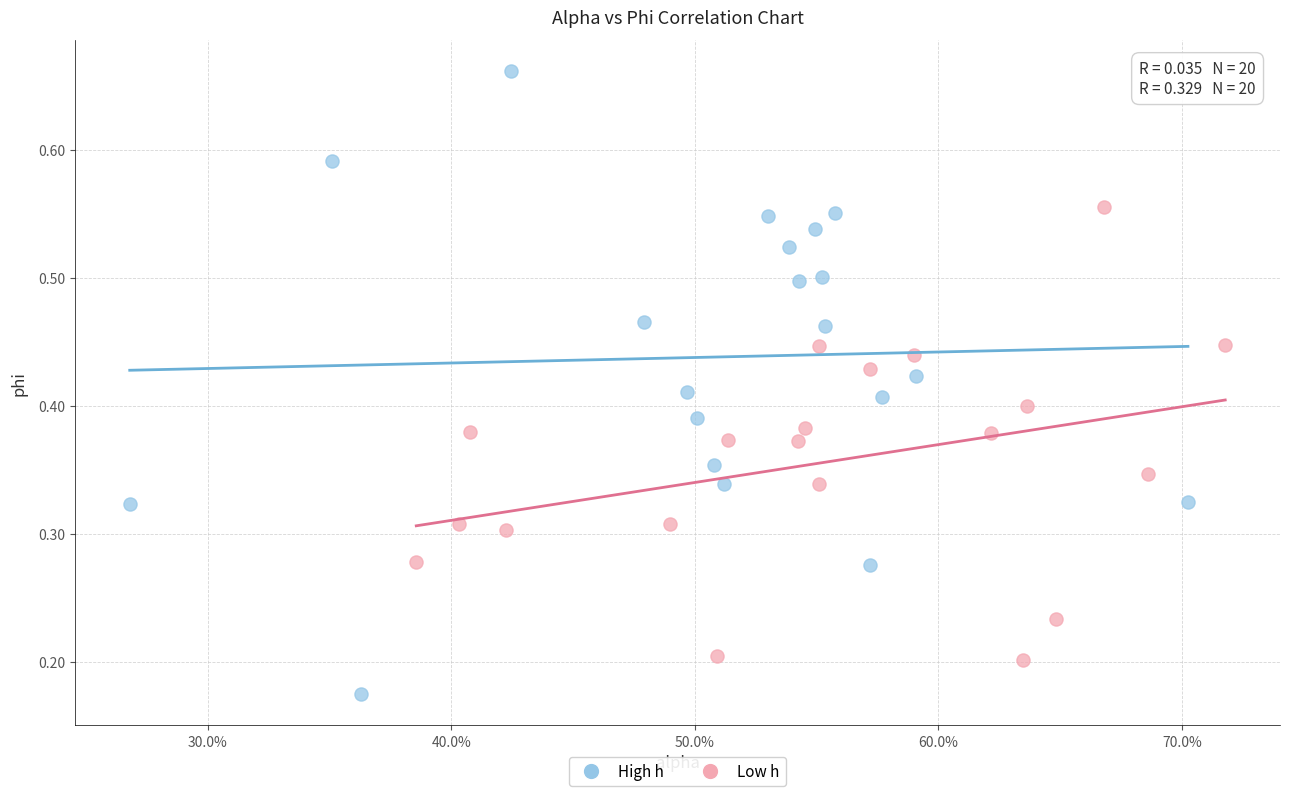

Which series has the widest spread of Y values?

High h